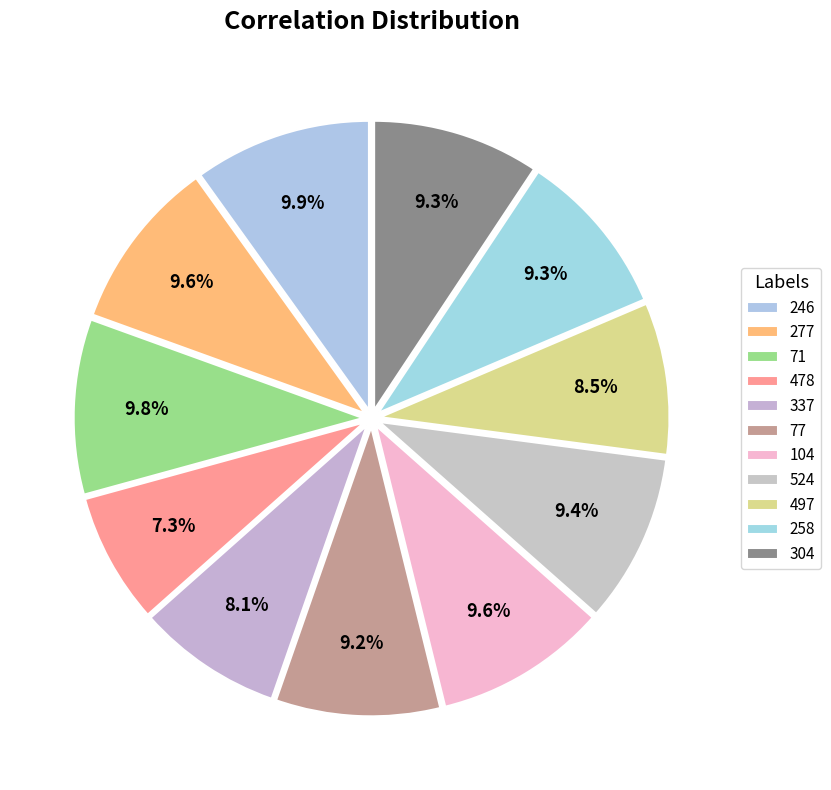

To the nearest percent, what percentage of the pie is 246?

10%